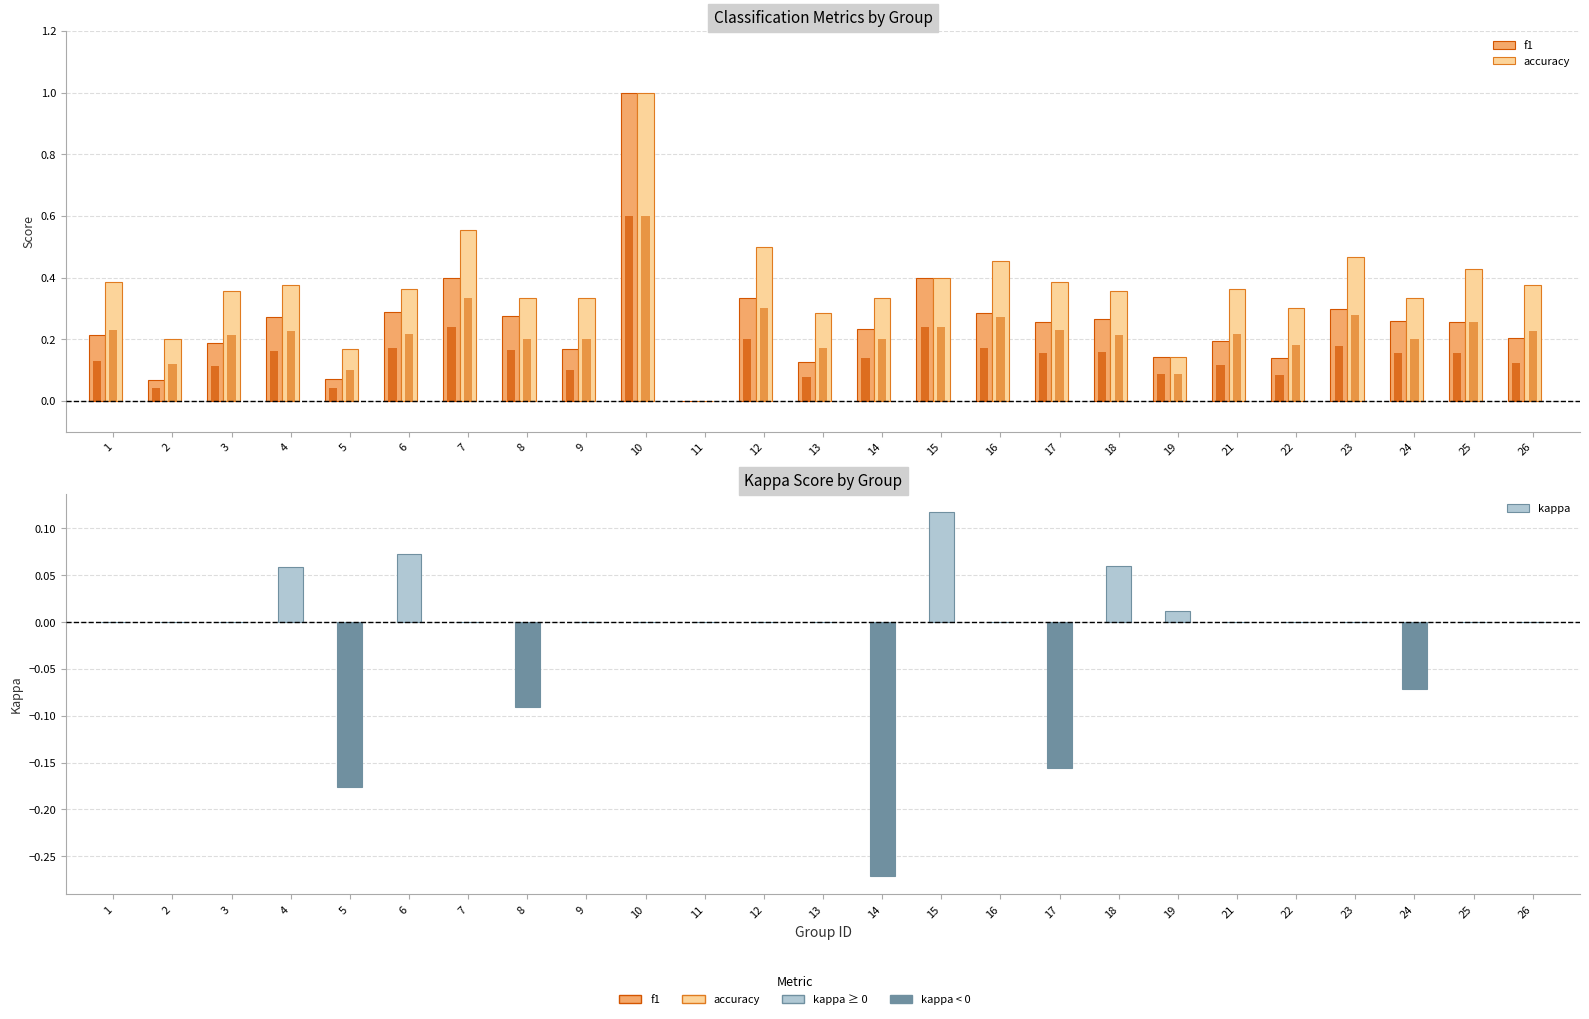

What is the total value across all series at 7?

1.0